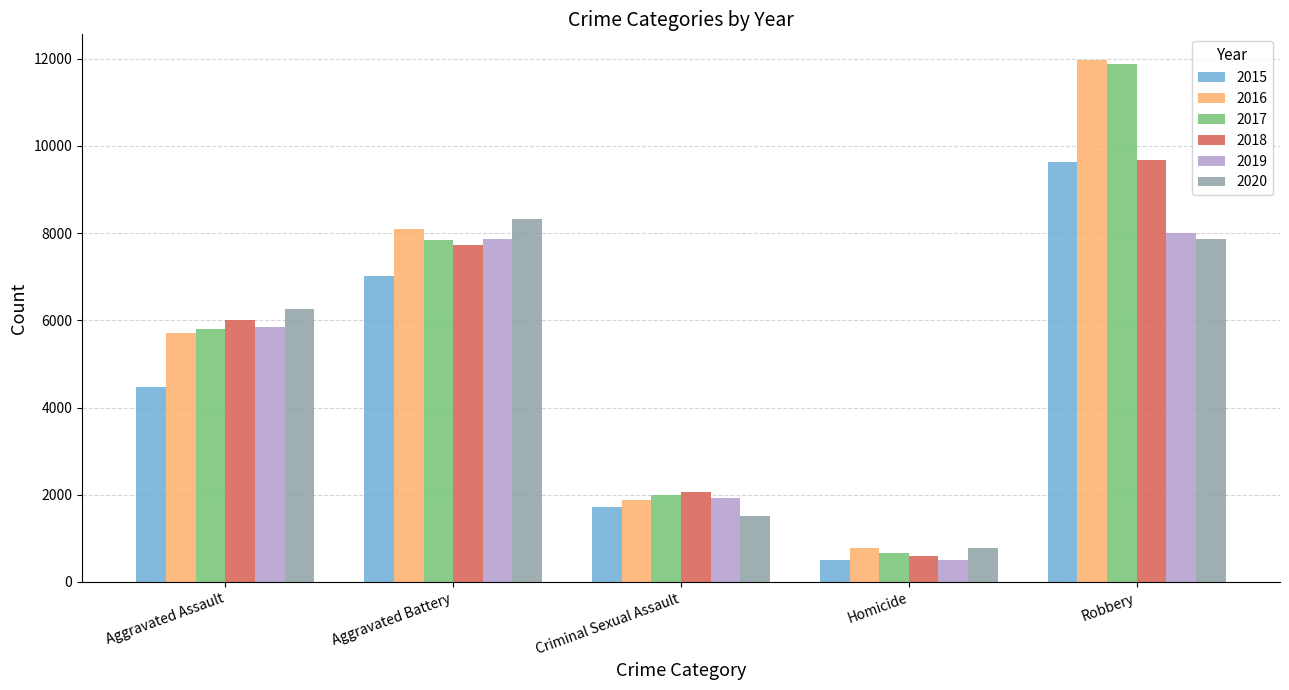

Which label corresponds to the largest value in the chart?

Robbery